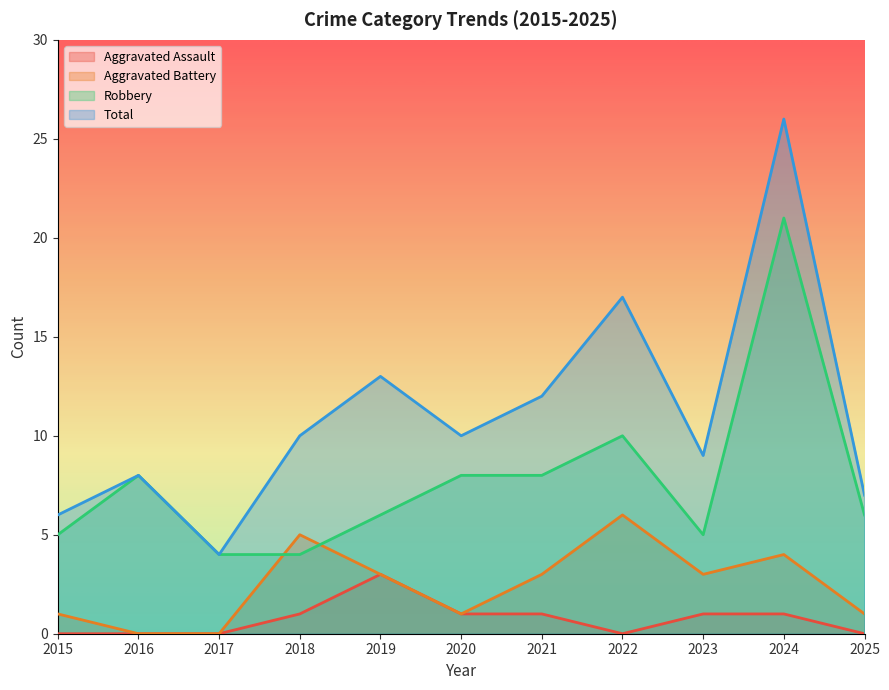

What are all the series names shown in the legend?

Aggravated Assault, Aggravated Battery, Robbery, Total